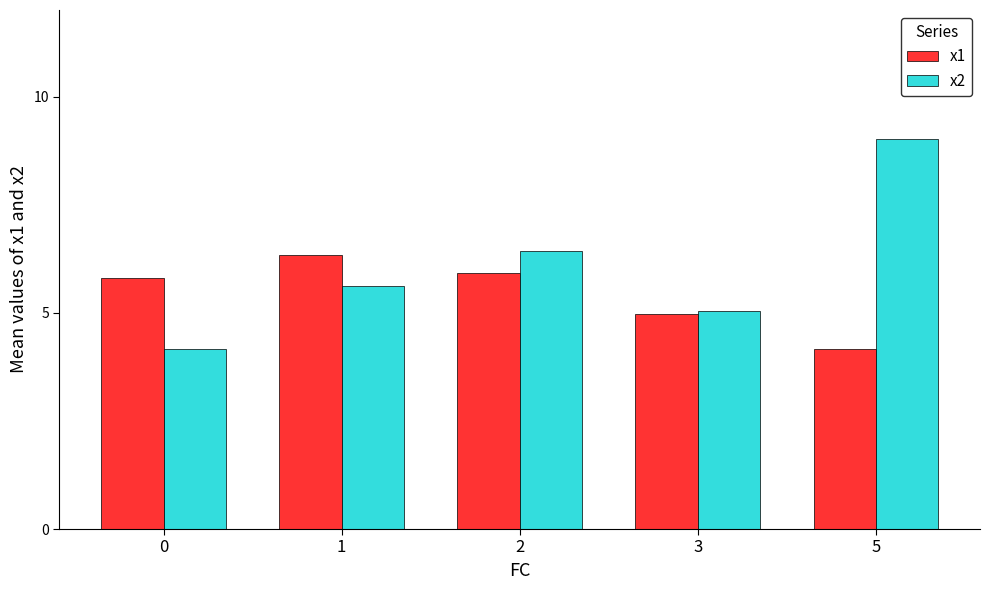

What is the difference between the maximum and minimum values in the x2 series?

4.8